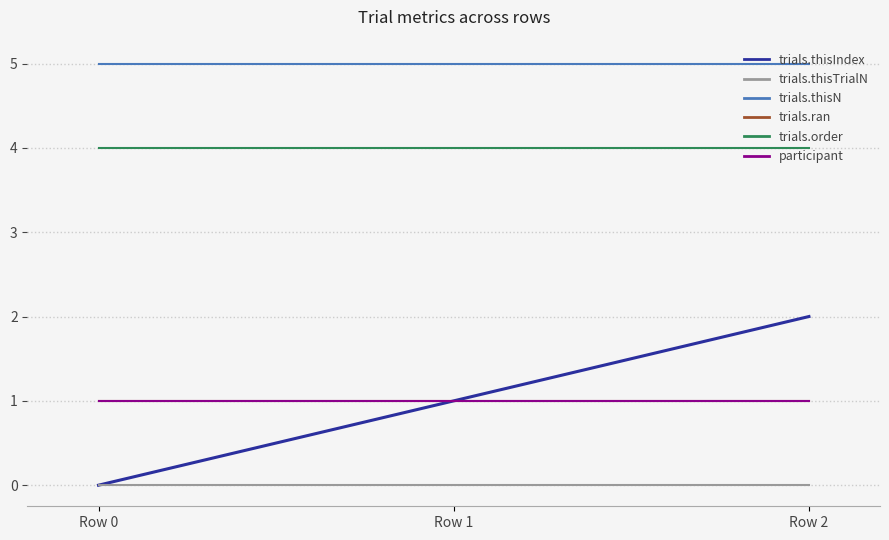

What is the value of the participant point at the 2nd from the left?

1